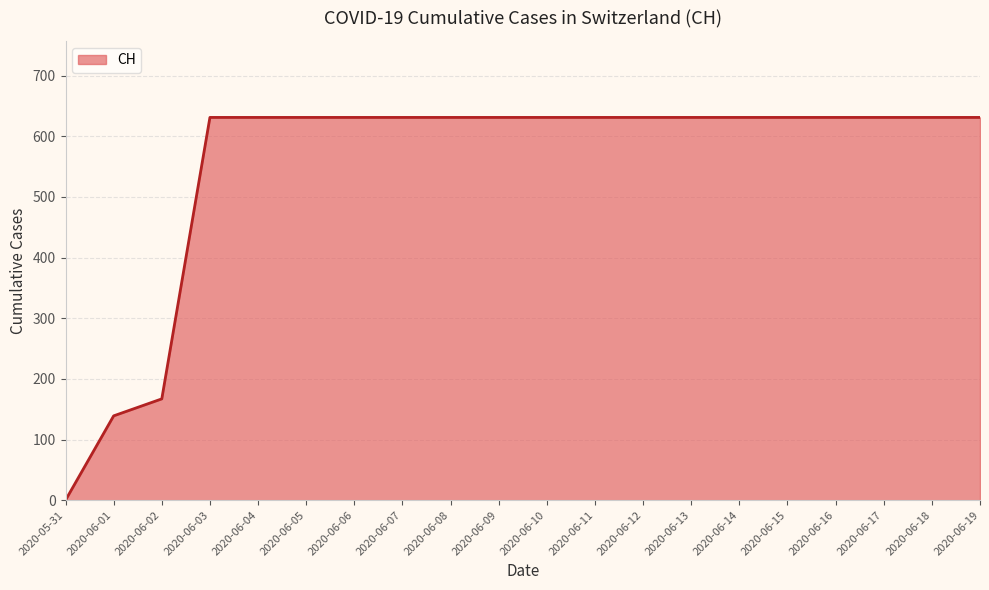

Count the number of categories in the chart.

20